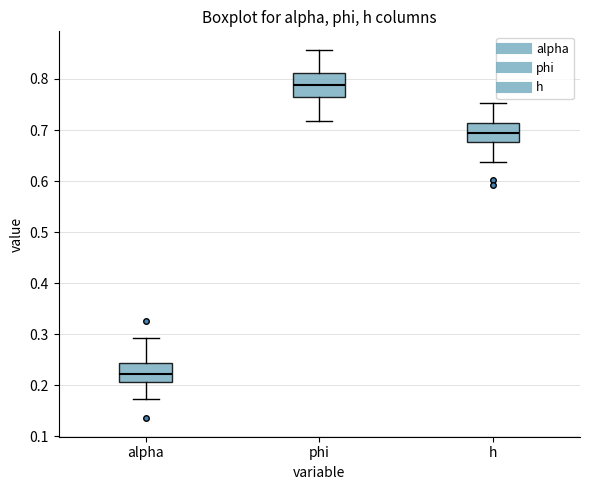

Reading left to right, transcribe this box plot: for each box, give where its median line is, the range the box spans, and where its two whiskers end, as read against the y-axis. The values are not printed on the chart, so give them approximately, as read against the axis.

alpha: median 0.22, box 0.21 to 0.24, whiskers 0.17 to 0.29
phi: median 0.79, box 0.76 to 0.81, whiskers 0.72 to 0.86
h: median 0.69, box 0.68 to 0.71, whiskers 0.64 to 0.75